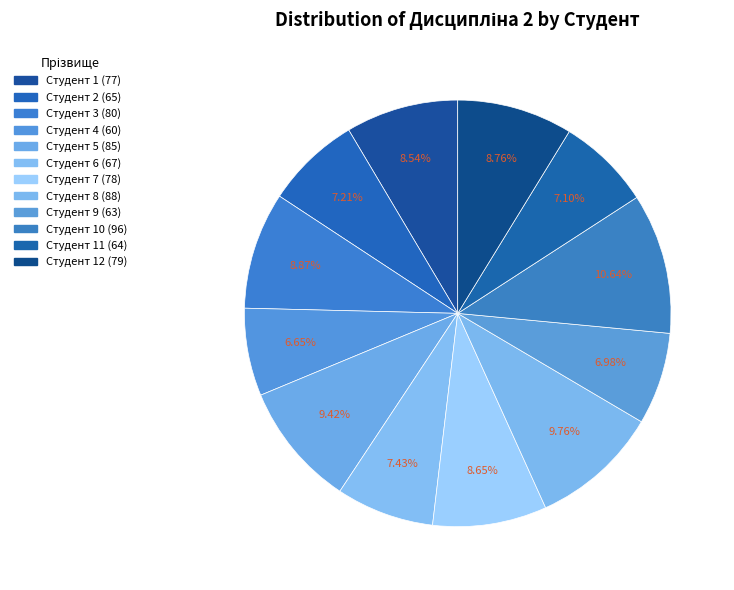

Count the number of slices in the pie.

12